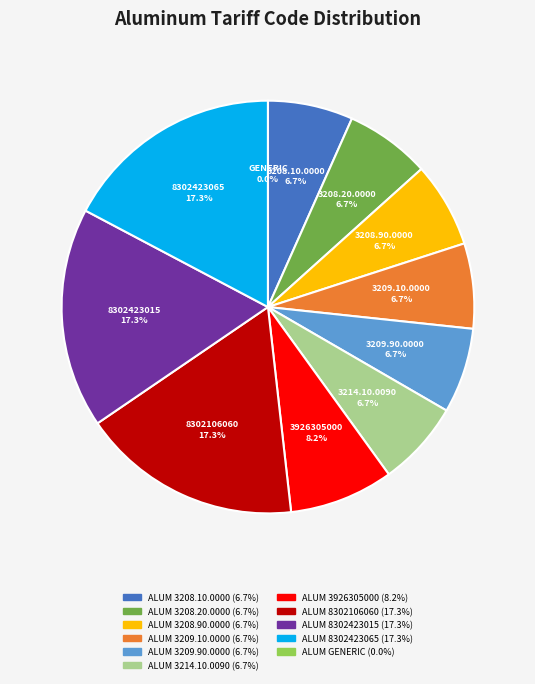

Combined, what portion of the pie is ALUM 3209.10.0000 and ALUM 8302423065?

23.9%